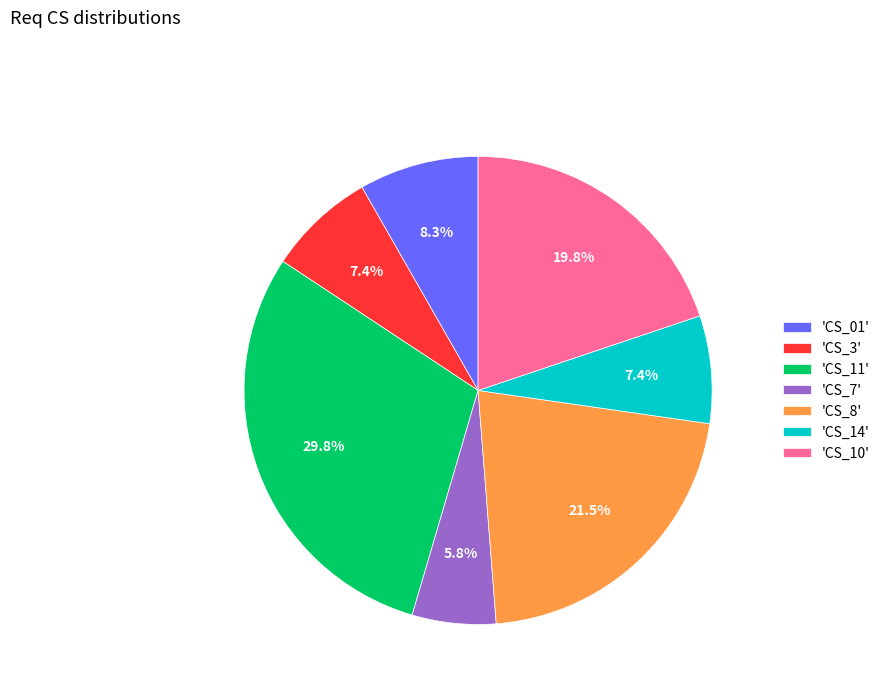

Which category has the smallest portion of the pie?

'CS_7'